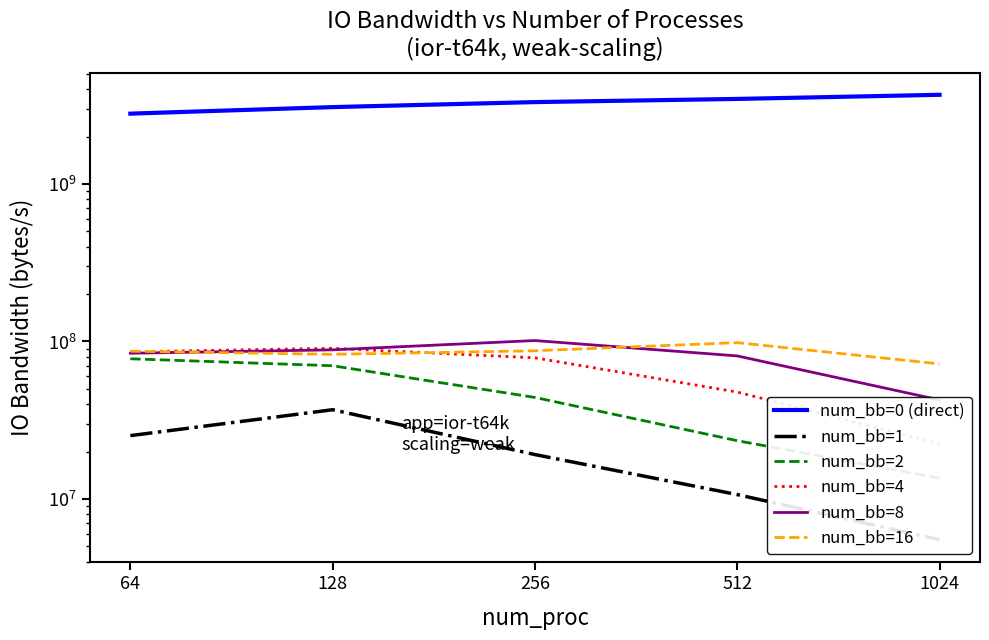

True or false: num_bb=4 has more than 1 points higher than both neighbors.

False